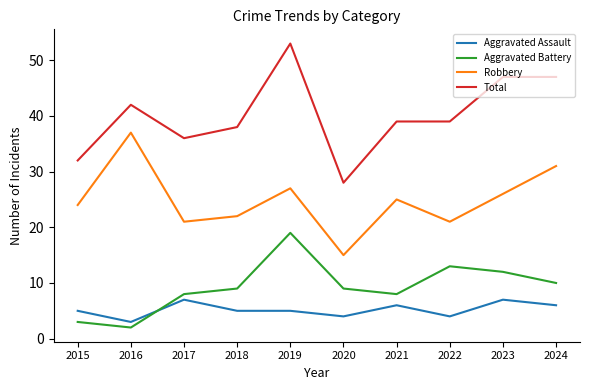

How many lines are shown in the chart?

4